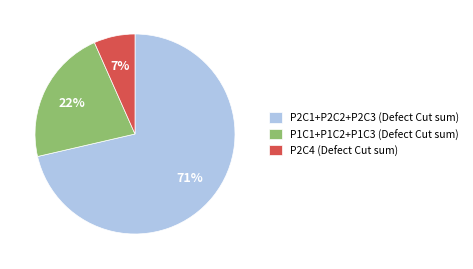

Which category has the biggest portion of the pie?

P2C1+P2C2+P2C3 (Defect Cut sum)